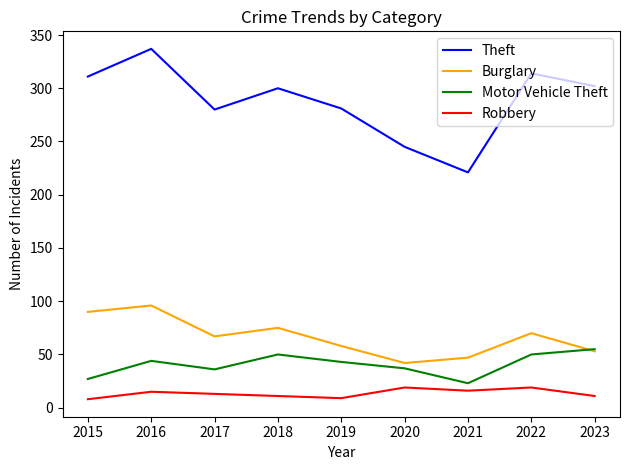

At which category does Motor Vehicle Theft reach its first local peak?

2016